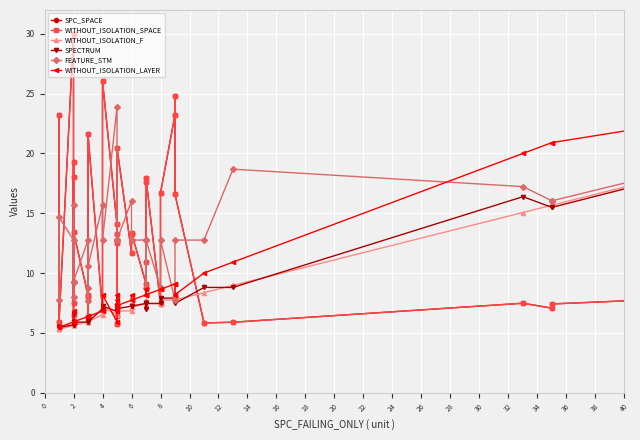

How many times do WITHOUT_ISOLATION_F and WITHOUT_ISOLATION_SPACE cross each other?

5